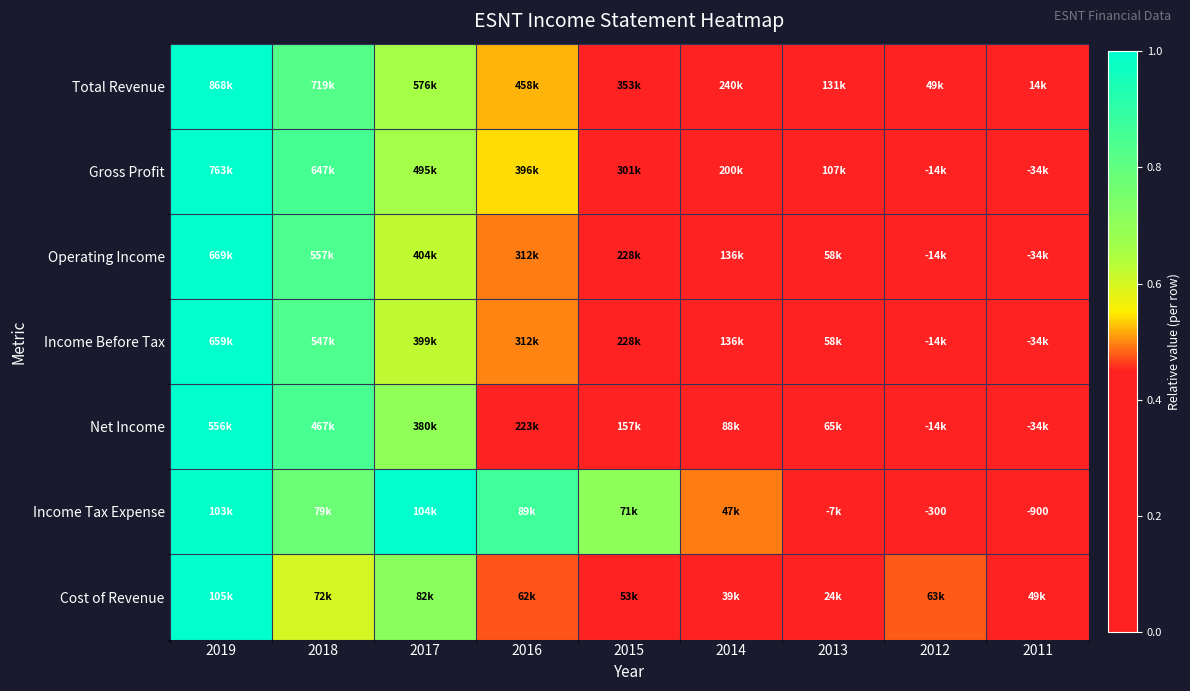

True or false: Income Before Tax has a value of 0.7 at 2015.

False